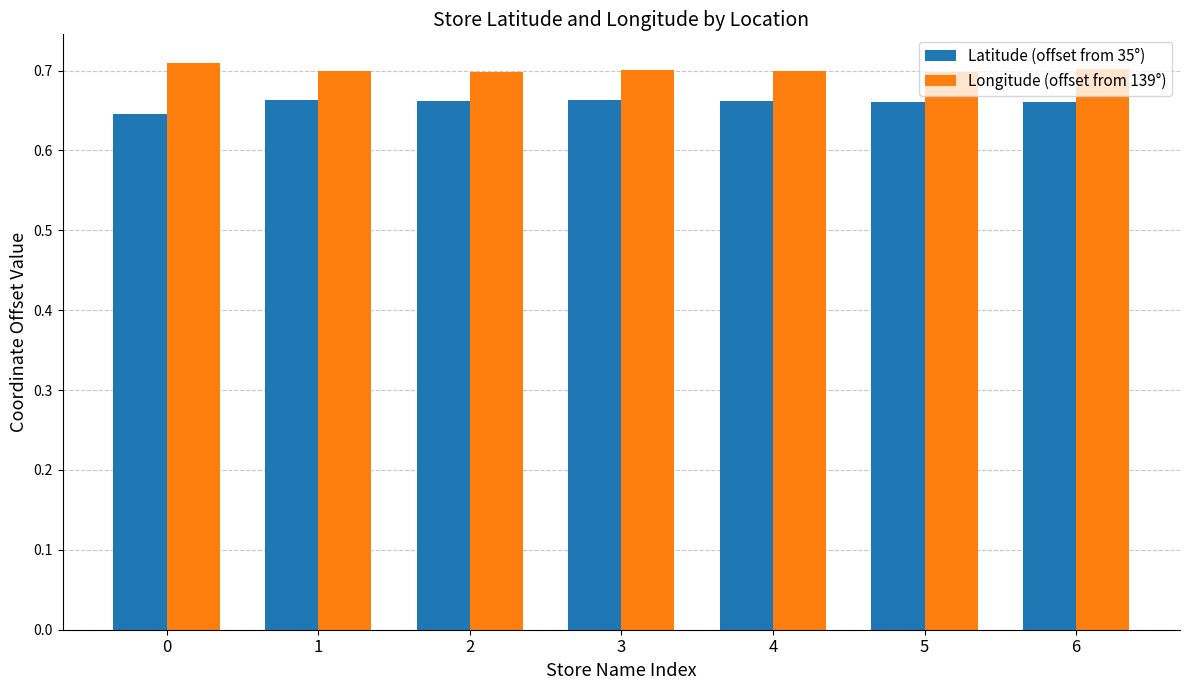

What are all the series names shown in the legend?

Latitude (offset from 35°), Longitude (offset from 139°)